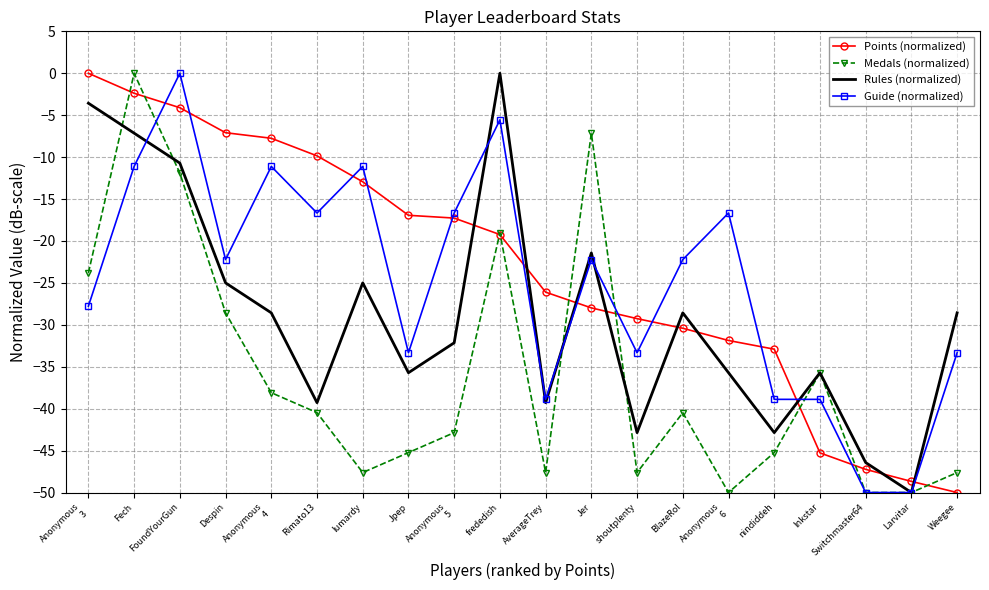

Where is the first local maximum for Medals (normalized)?

Fech